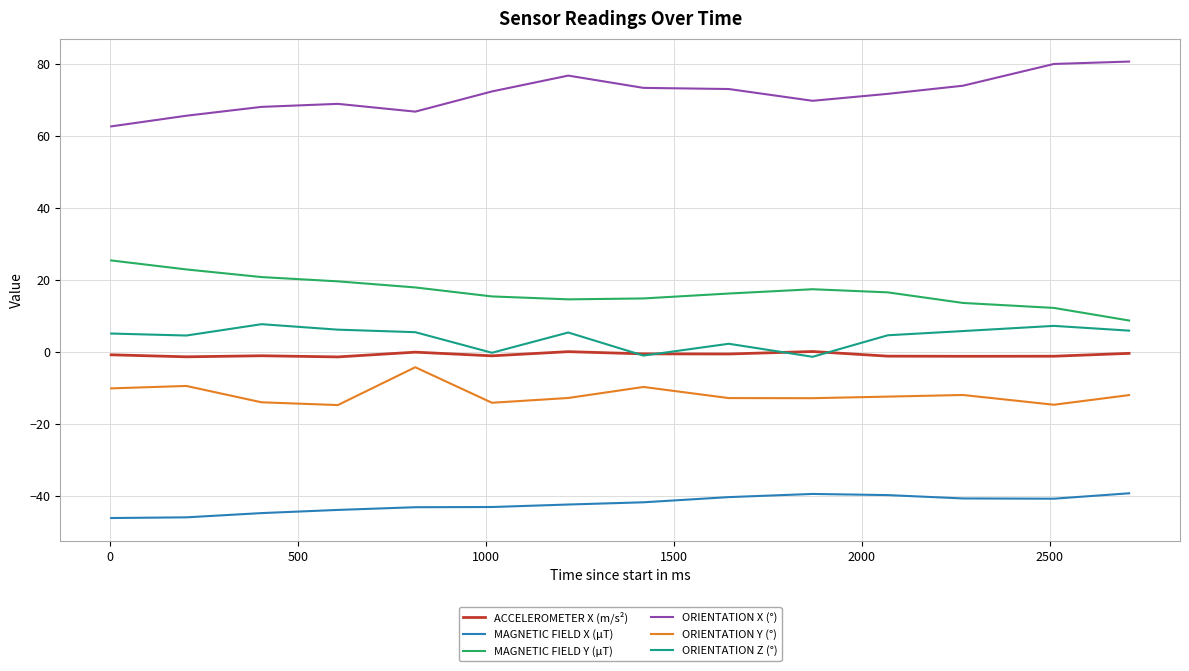

What is the minimum value shown in the chart?

-46.1